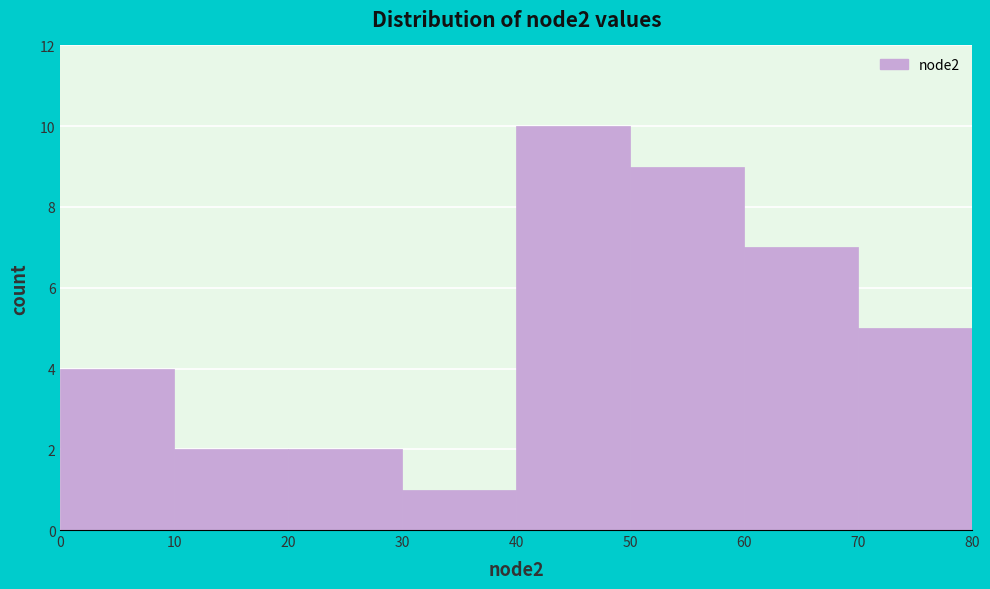

Which range on the x-axis has the tallest bar?

40 to 50